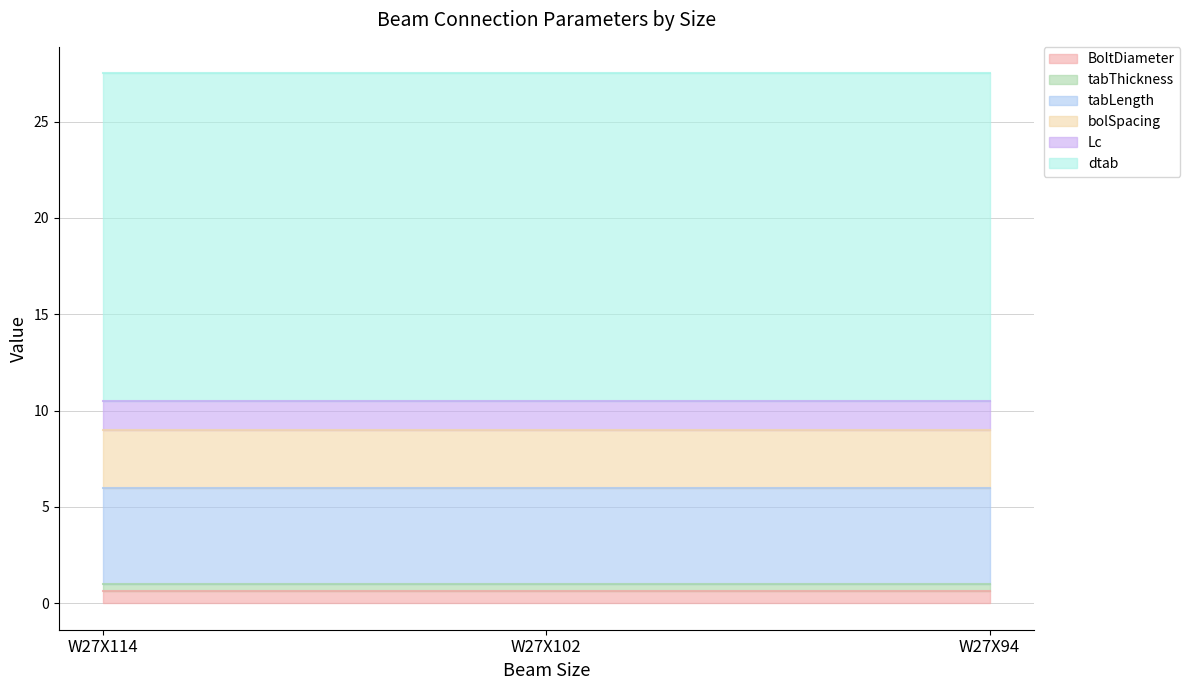

What is the value of the dtab point at the 2nd from the left?

17.0